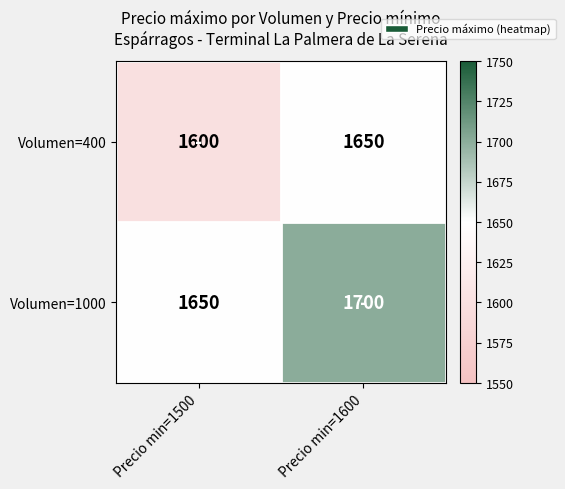

What is the sum of all Volumen=1000 values?

3350